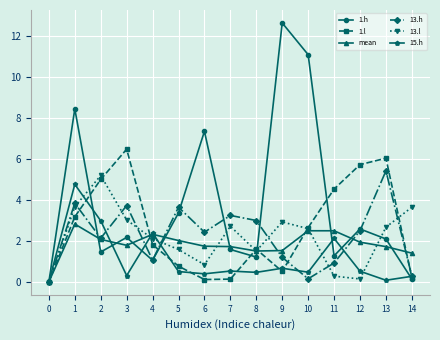

Is the value of 13.l at 8 greater than the value of 15.h at 13?

Yes